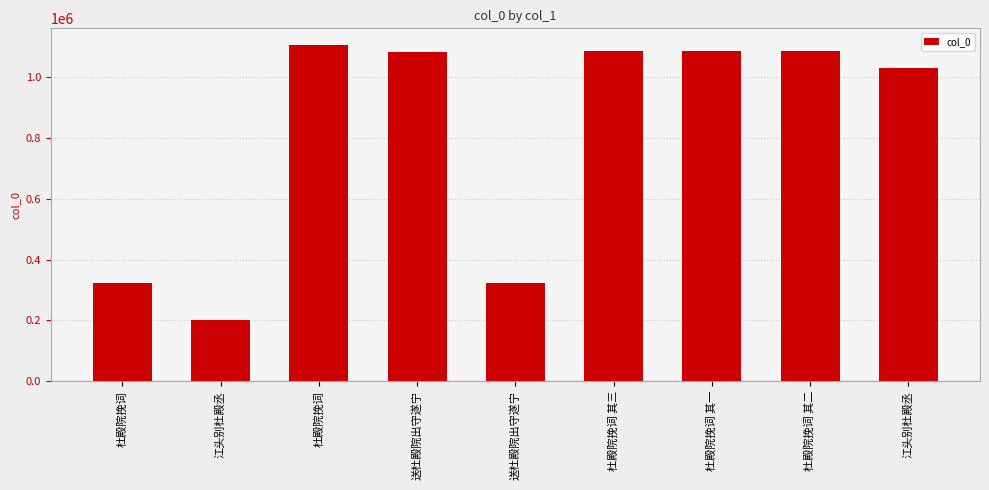

Reading right to left, transcribe all the data shown in this chart.

江头别杜殿丞=1031184	杜殿院挽词 其二=1085824	杜殿院挽词 其一=1085823	杜殿院挽词 其三=1085825	送杜殿院出守遂宁=324769	送杜殿院出守遂宁=1083749	杜殿院挽词=1105527	江头别杜殿丞=202957	杜殿院挽词=322967